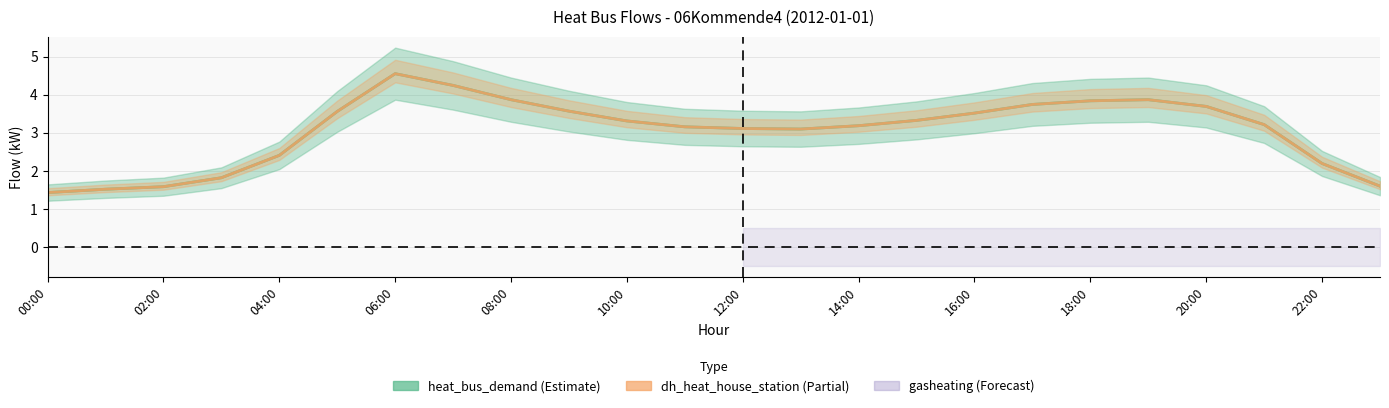

Is this an area chart (filled region under the line)?

No